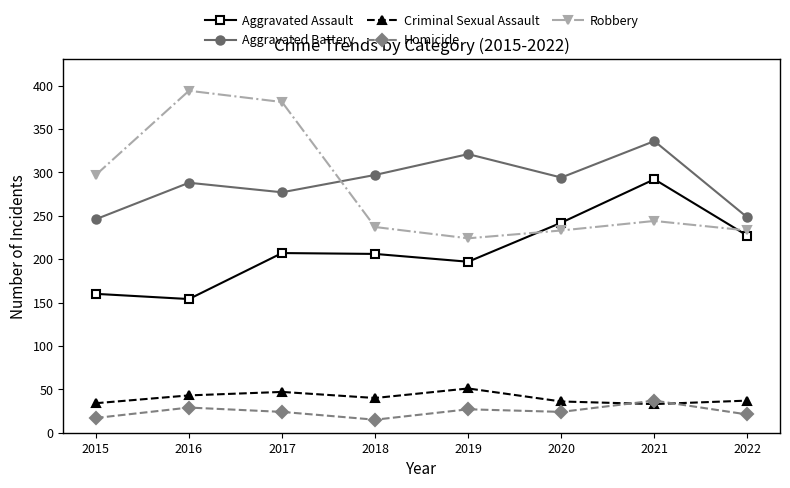

Is the value of Homicide at 2015 greater than the value of Aggravated Assault at 2018?

No